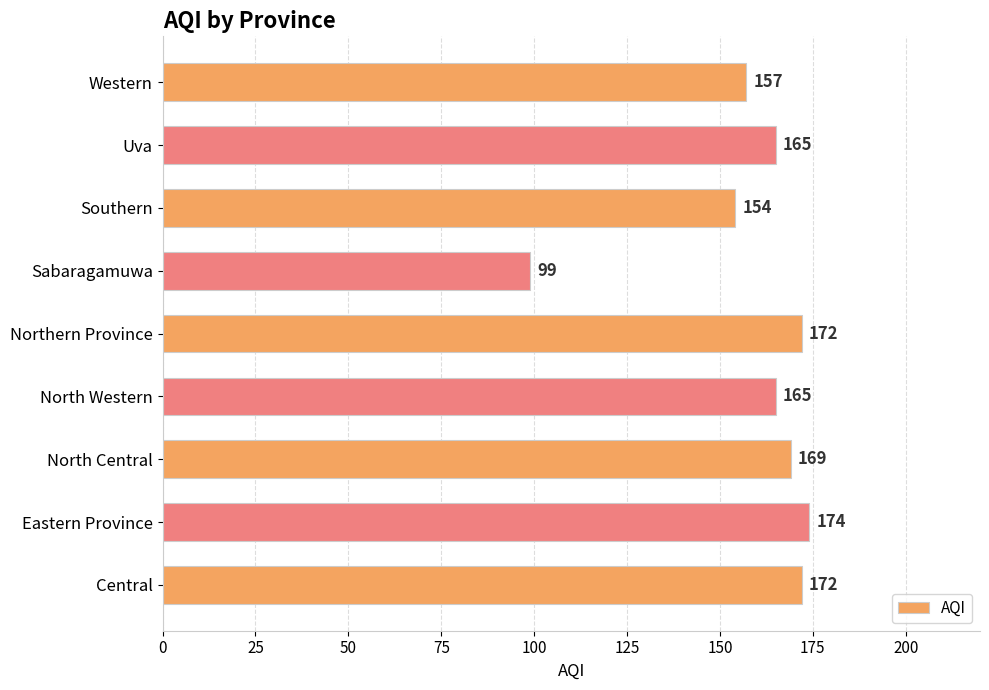

The chart shows a value of 273 at Western. True or false?

False